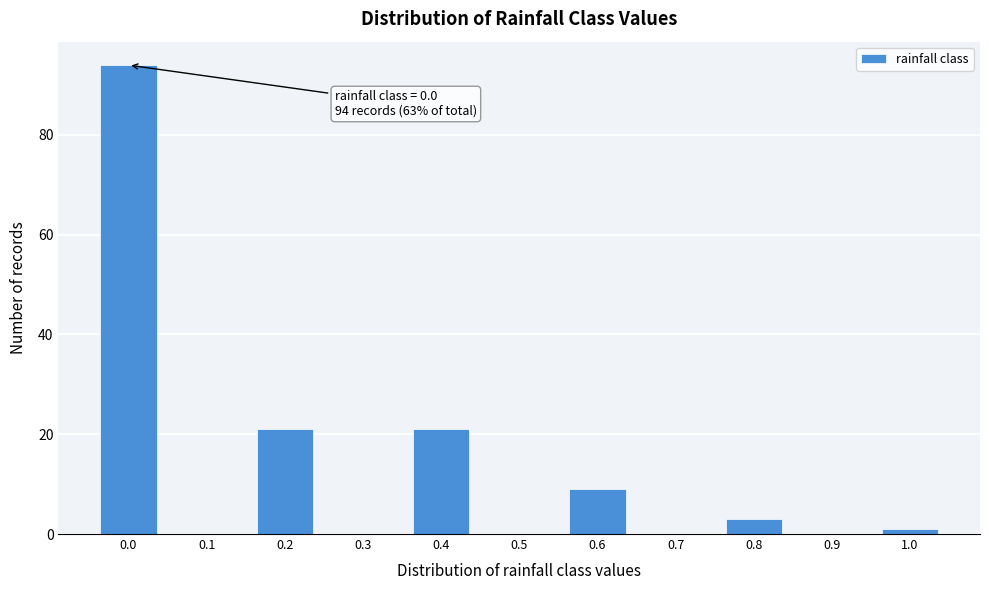

Reading right to left, transcribe all the data shown in this chart.

1.0=1	0.9=0	0.8=3	0.7=0	0.6=9	0.5=0	0.4=21	0.3=0	0.2=21	0.1=0	0.0=94